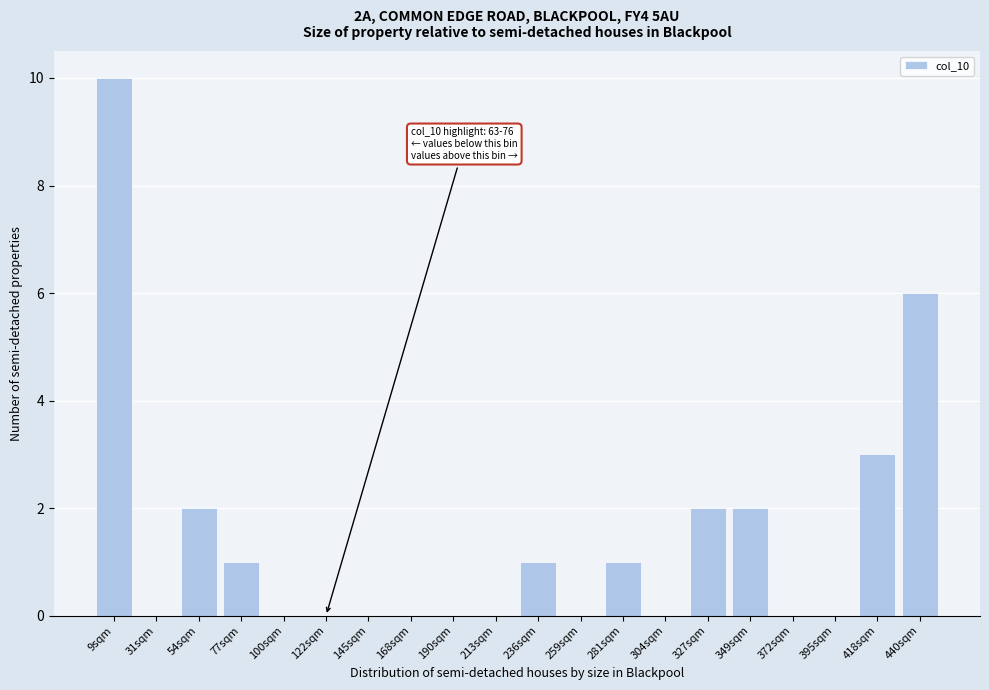

Reading right to left, extract all data points from this chart.

440sqm=6	418sqm=3	395sqm=0	372sqm=0	349sqm=2	327sqm=2	304sqm=0	281sqm=1	259sqm=0	236sqm=1	213sqm=0	190sqm=0	168sqm=0	145sqm=0	122sqm=0	100sqm=0	77sqm=1	54sqm=2	31sqm=0	9sqm=10